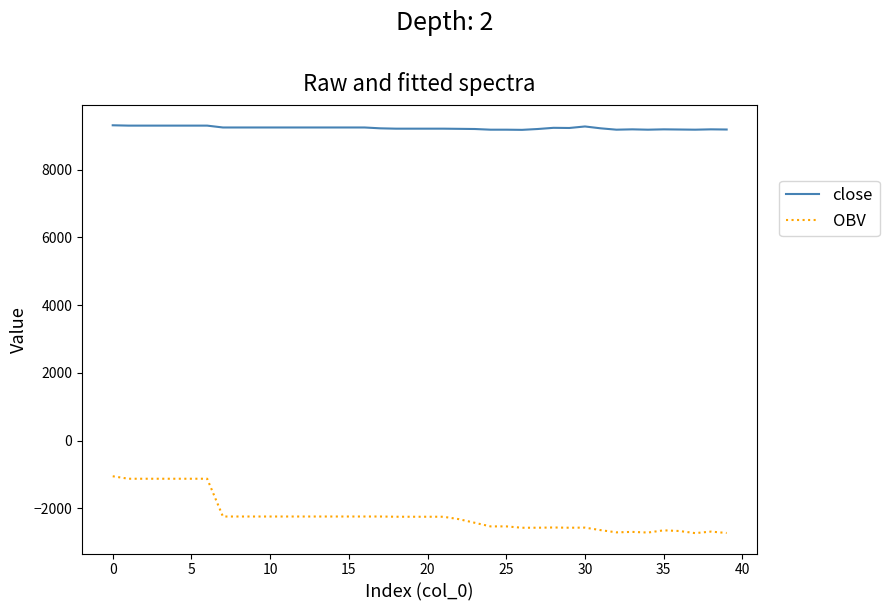

What is the lowest value of the OBV series?

-2728.5